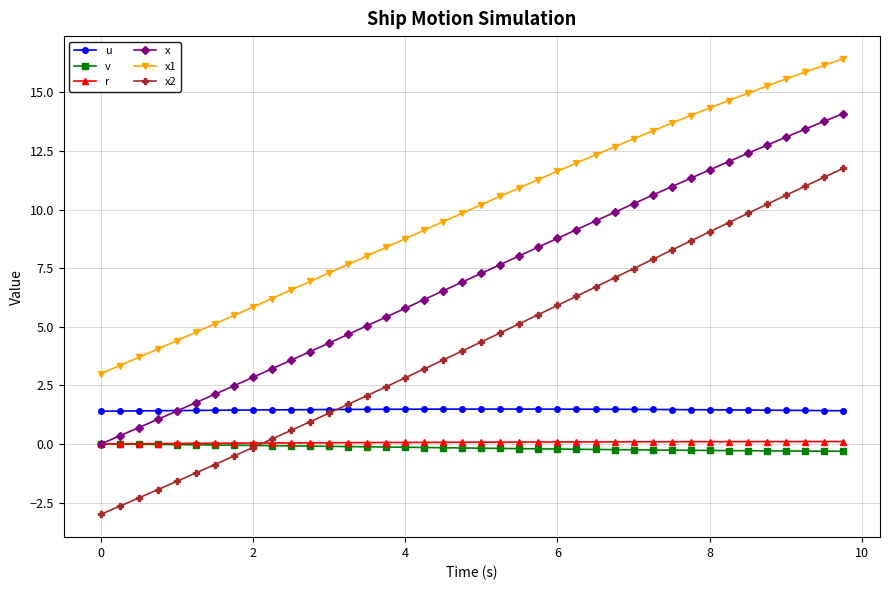

True or false: u and x1 cross at least once.

False